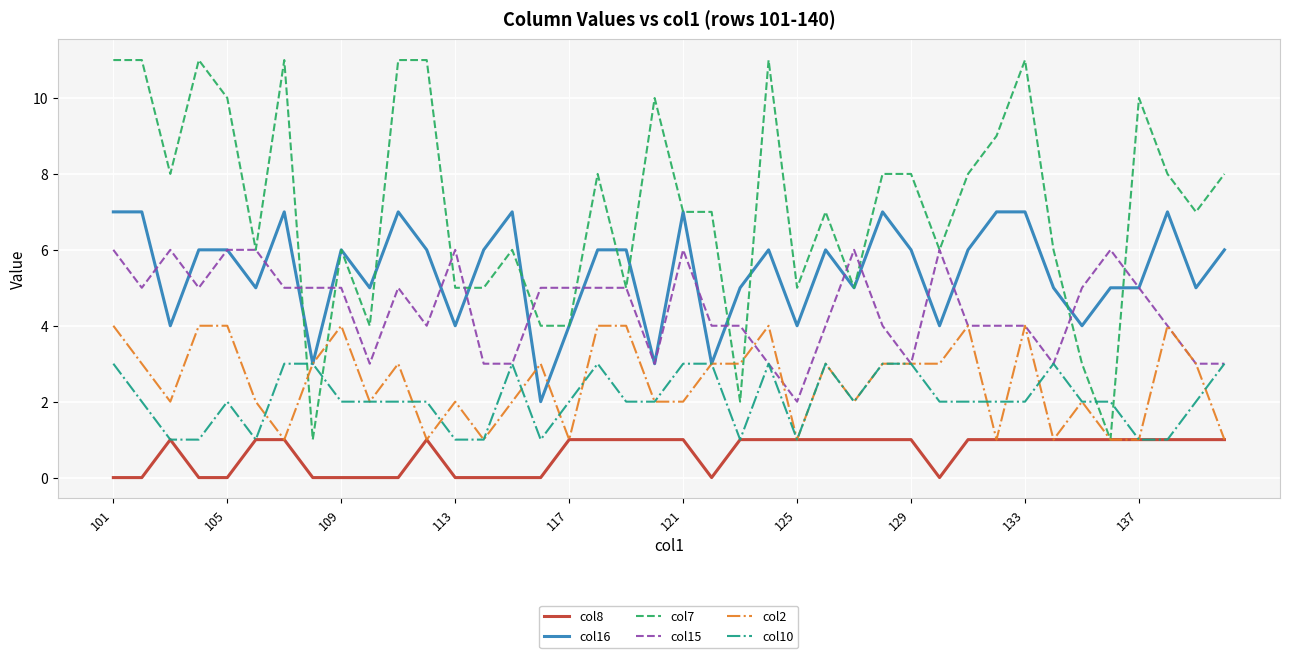

Which series has the widest spread of values?

col7